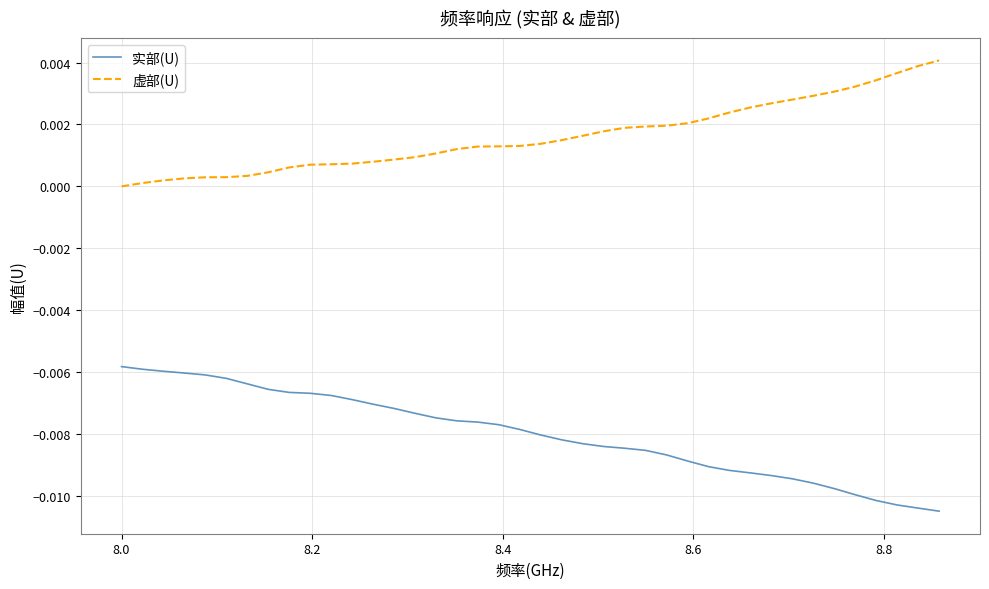

True or false: 虚部(U) and 实部(U) cross at least once.

False